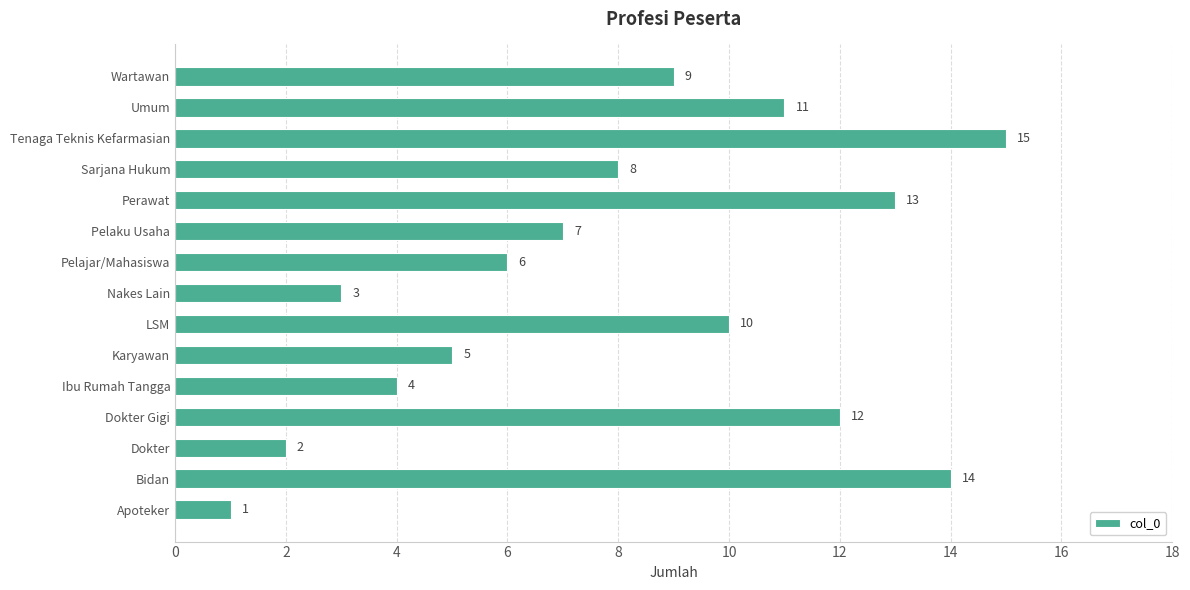

How many bars are there in total?

15